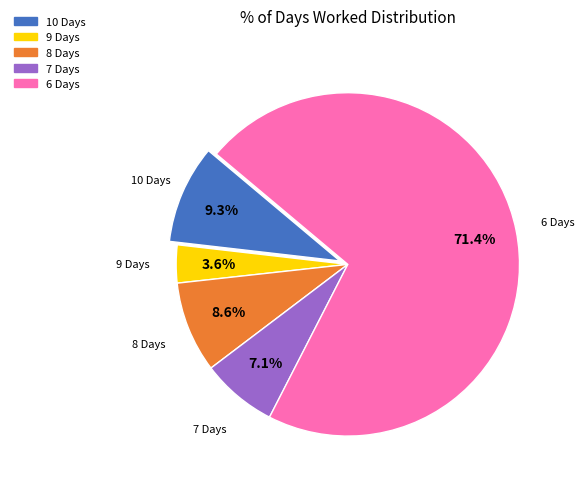

Is there any slice that represents more than half of the pie?

Yes